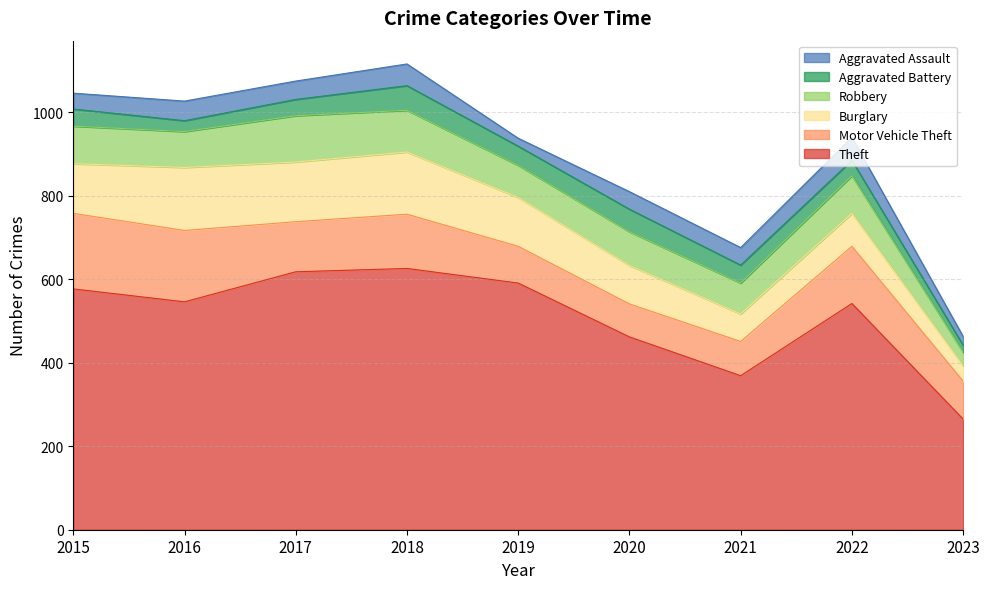

Between 2016 and 2021, which is larger?

2016